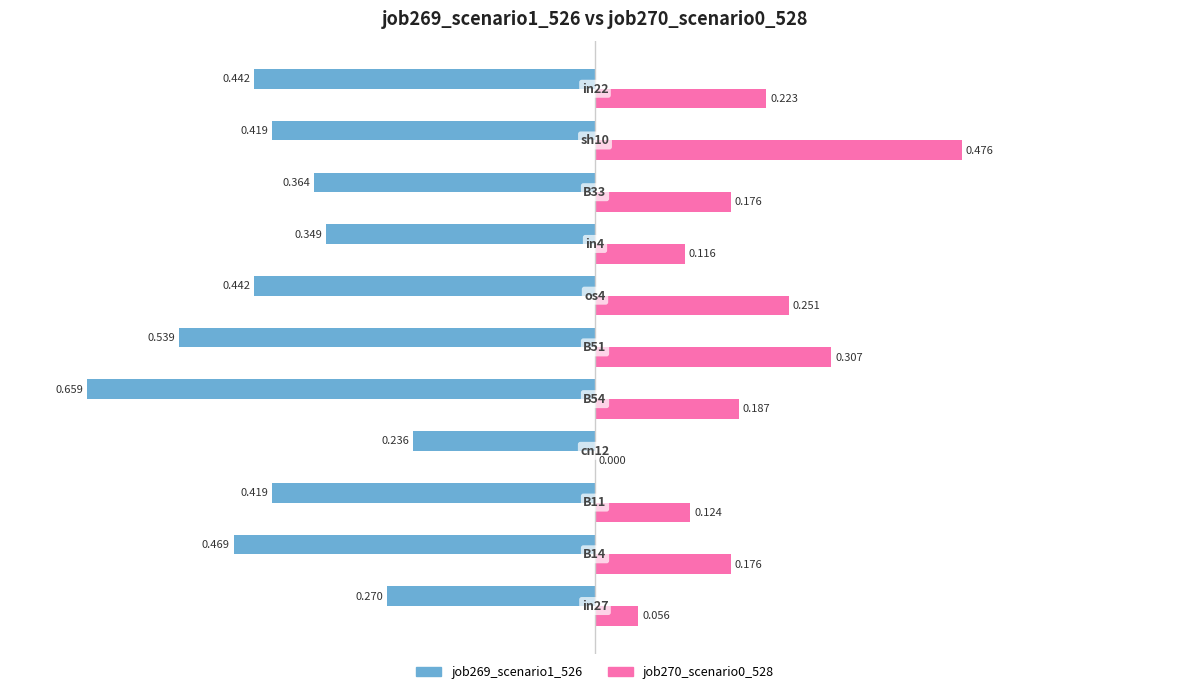

Count the number of data series in this chart.

2